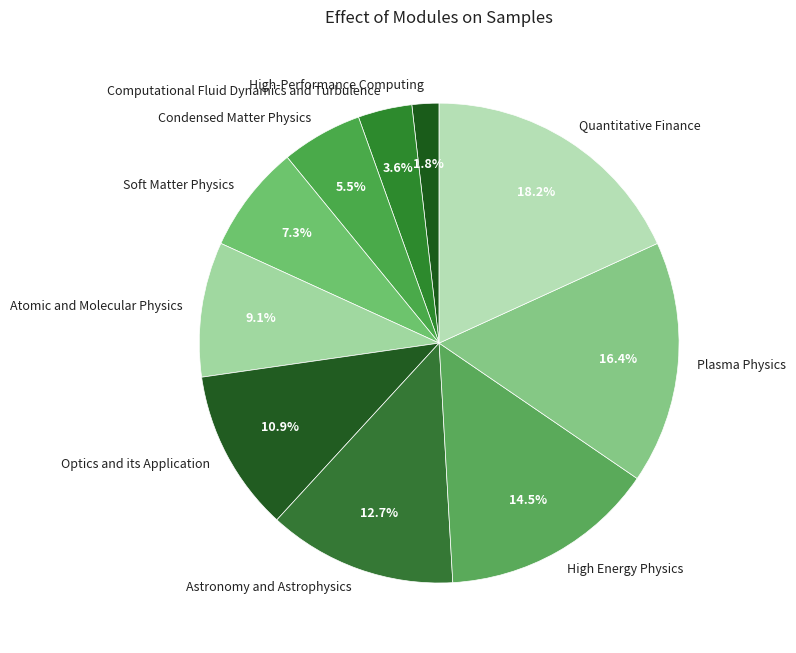

Between Computational Fluid Dynamics and Turbulence and Astronomy and Astrophysics, which is larger?

Astronomy and Astrophysics